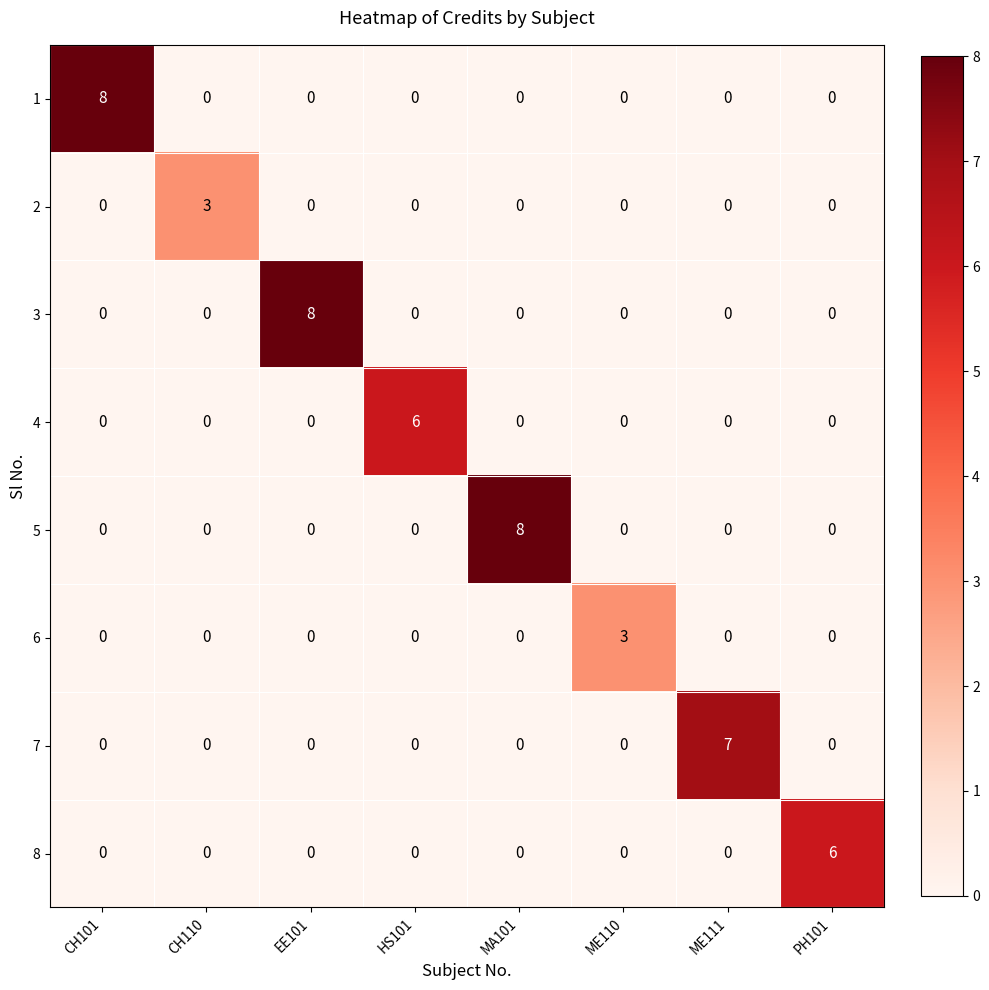

What is the maximum value shown in the chart?

8